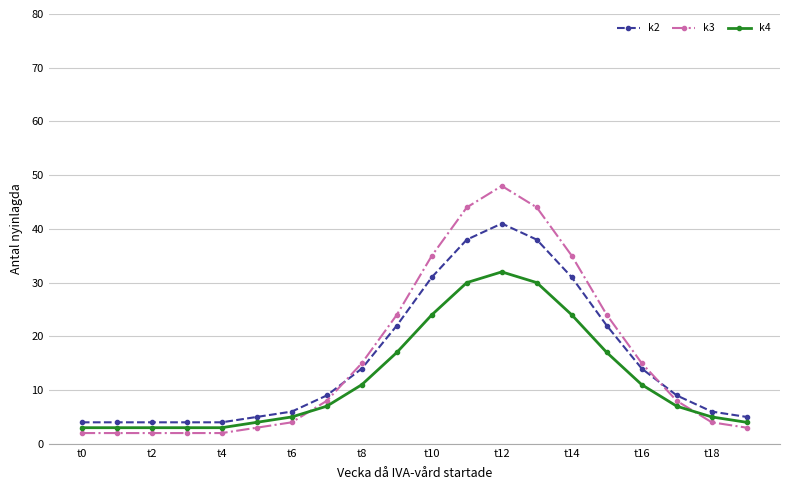

Which series has the largest total across all categories?

k3